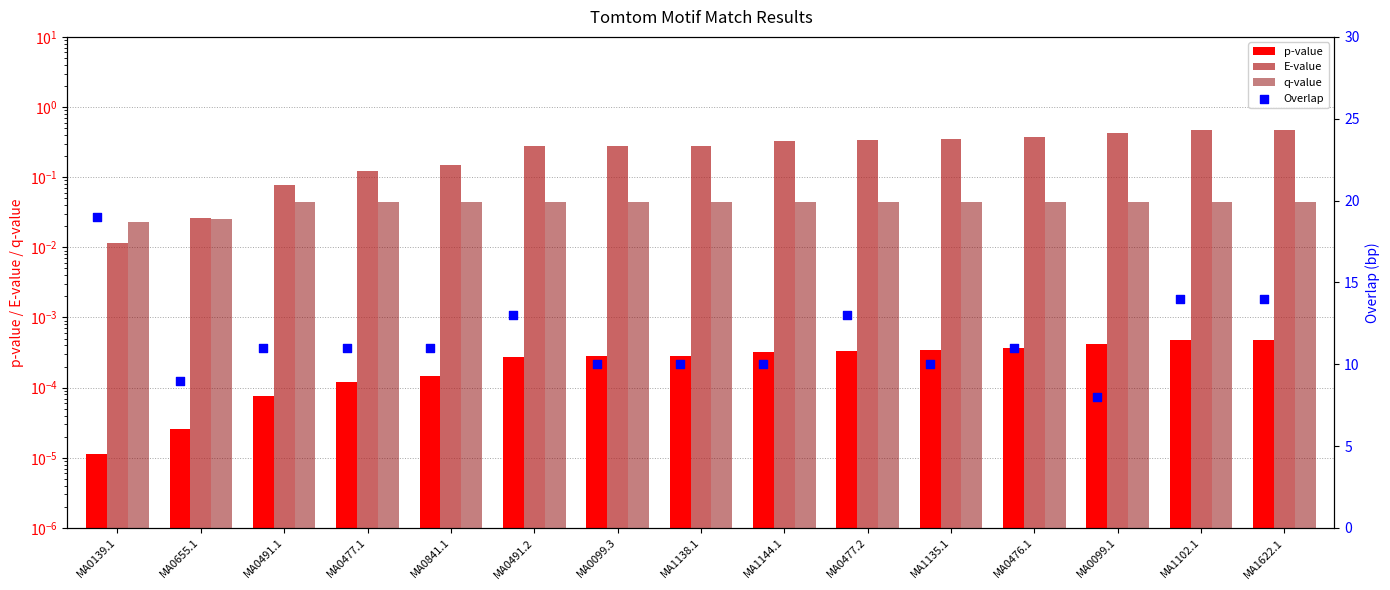

Which series contains the highest Y value?

Overlap